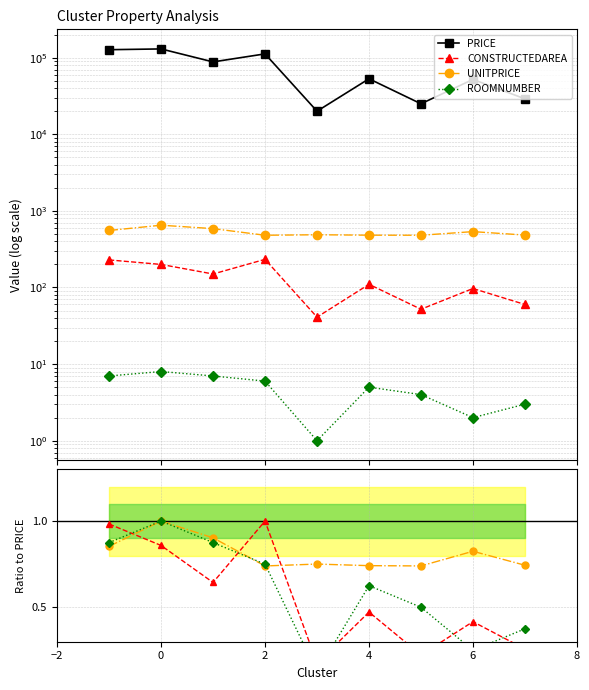

The value of UNITPRICE at 6 is 536.1. True or false?

True